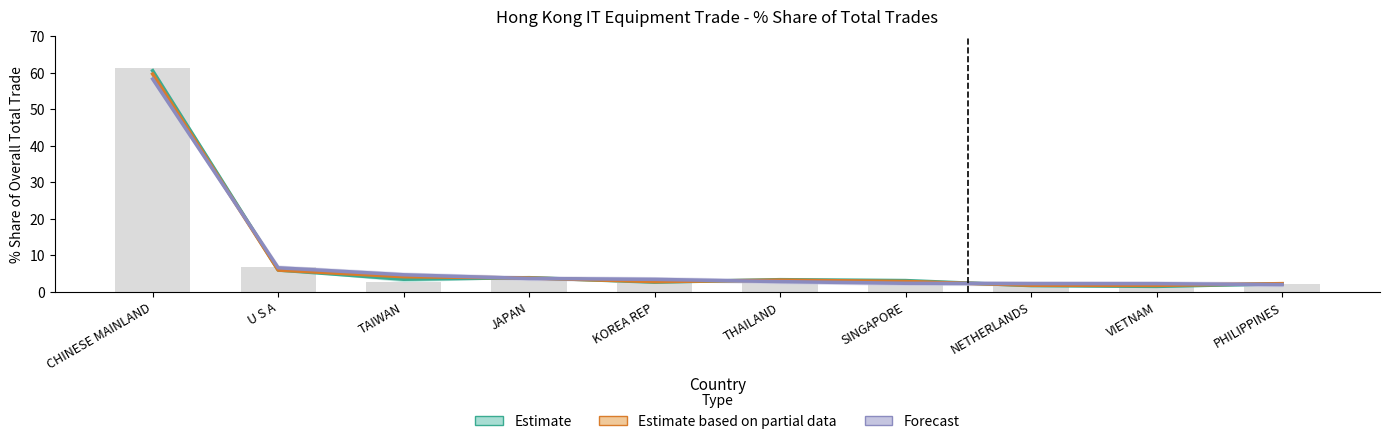

Between VIETNAM and CHINESE MAINLAND, which is larger?

CHINESE MAINLAND